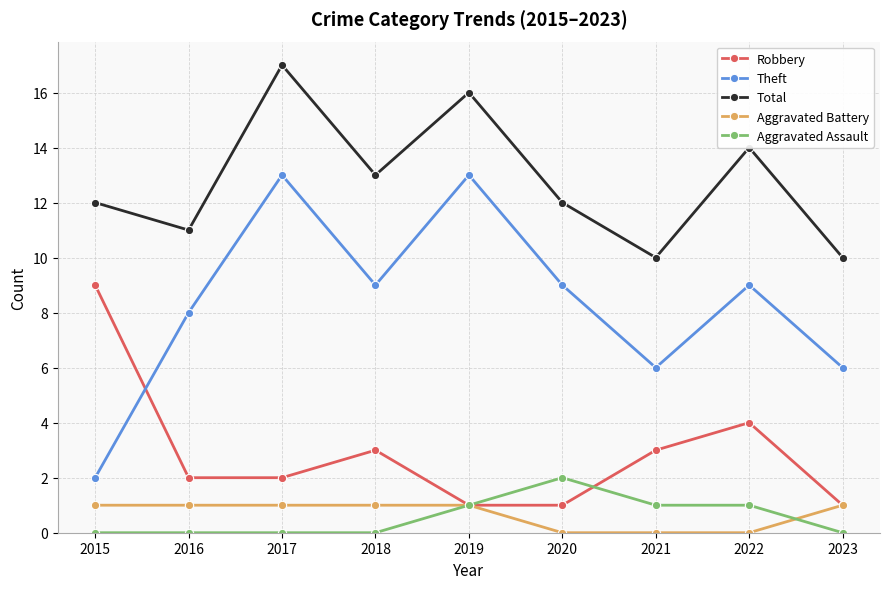

Does the chart display data point markers on the line(s)?

Yes